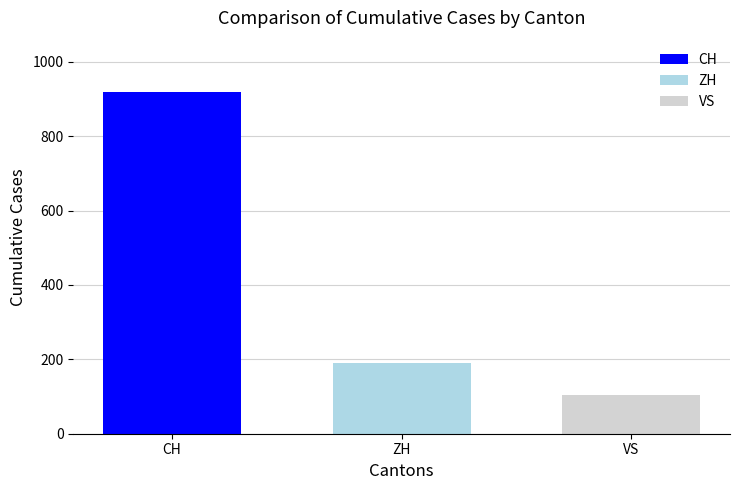

Rank the series at ZH from lowest to highest value.

VS, ZH, CH